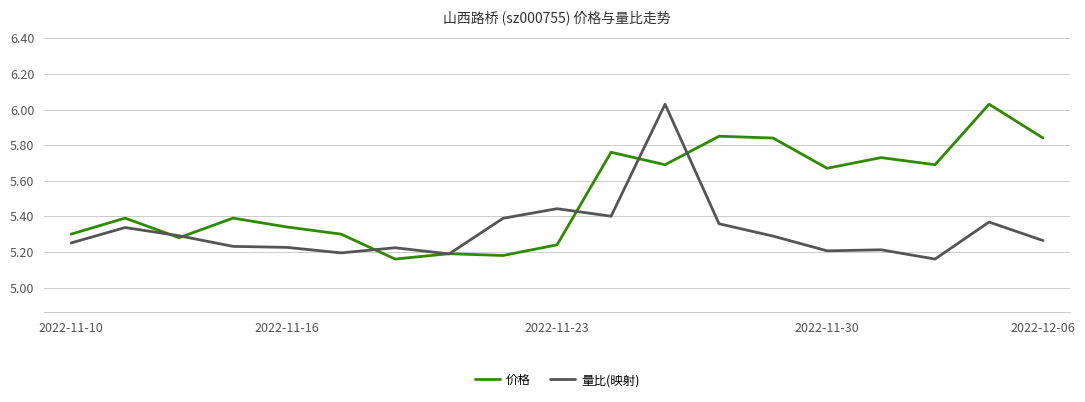

Which series has the largest total across all categories?

价格